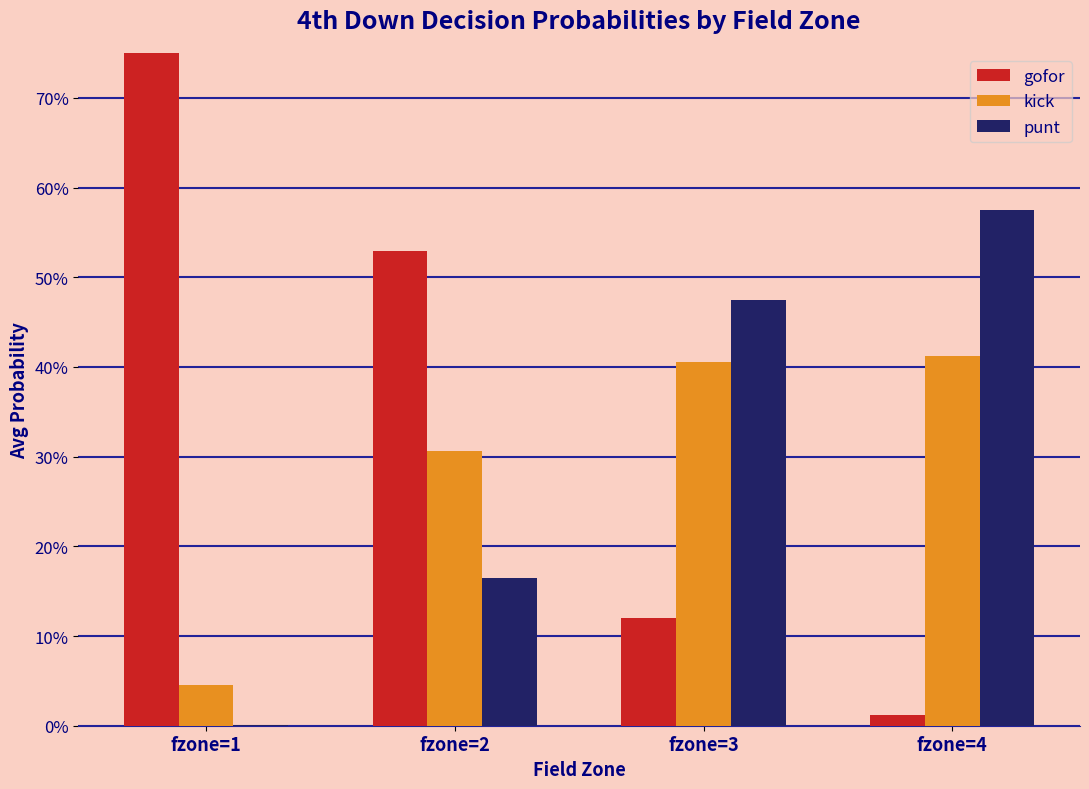

At fzone=1, list the series in order from smallest to largest.

punt, kick, gofor